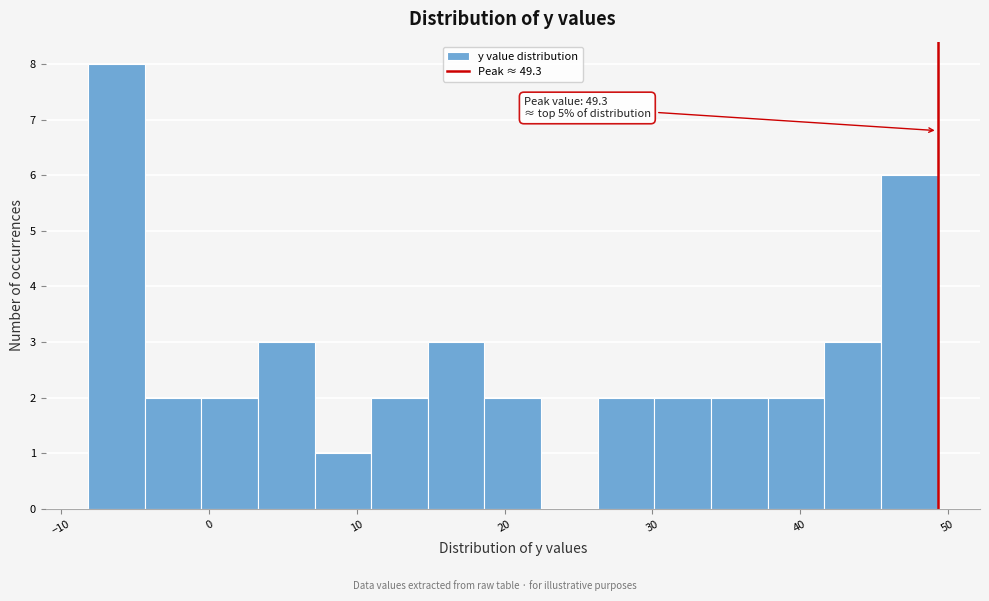

Read against the x-axis, roughly where is the centre of the tallest bar?

-6